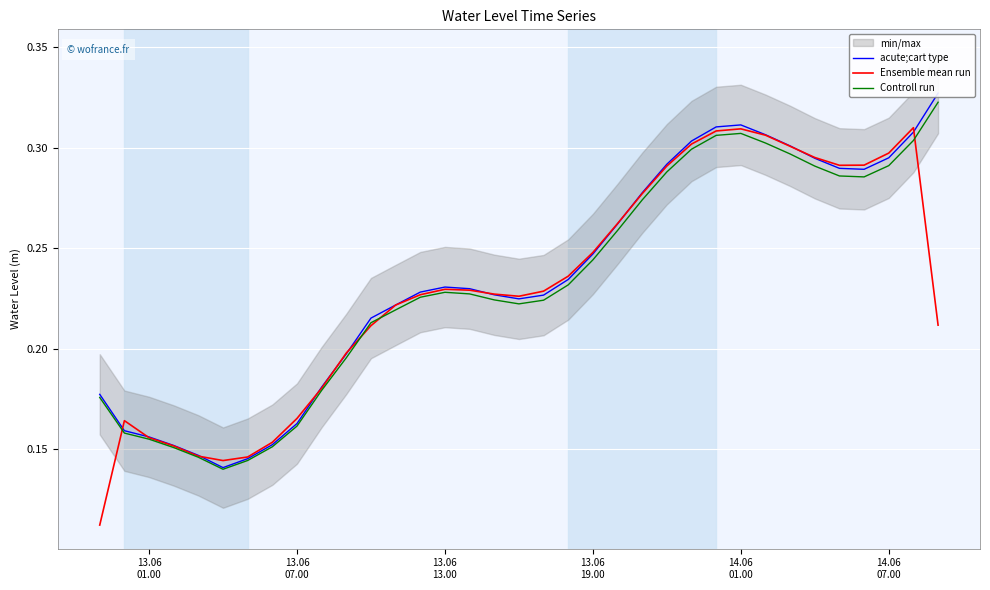

After their last crossing, which series has the higher values: acute;cart type or Ensemble mean run?

acute;cart type